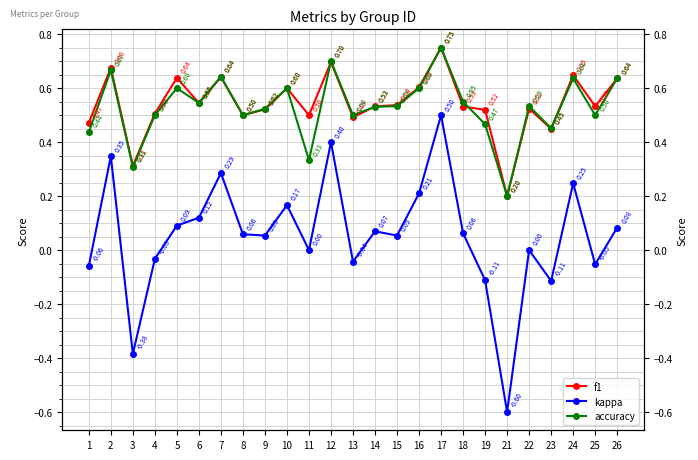

What is the sum of all kappa values?

1.4